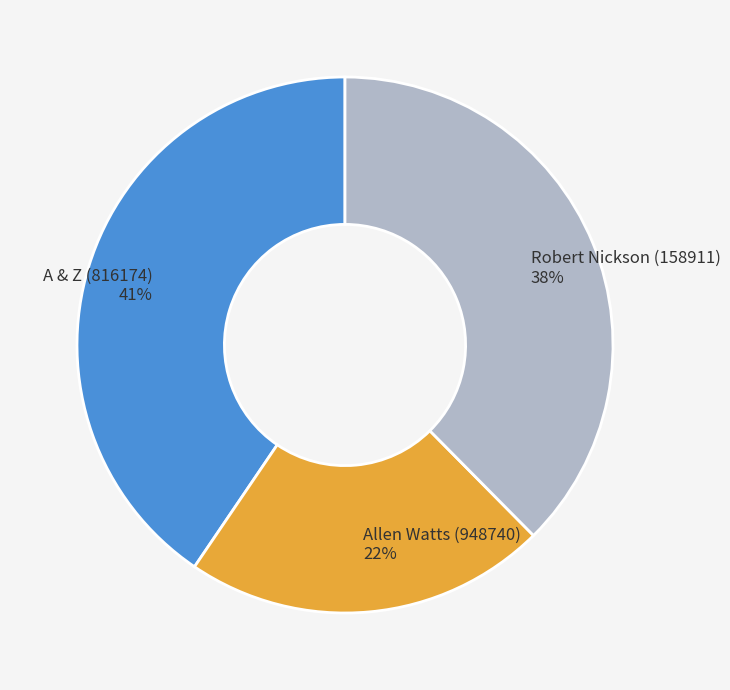

True or false: A & Z (816174) accounts for 54% of the total.

False